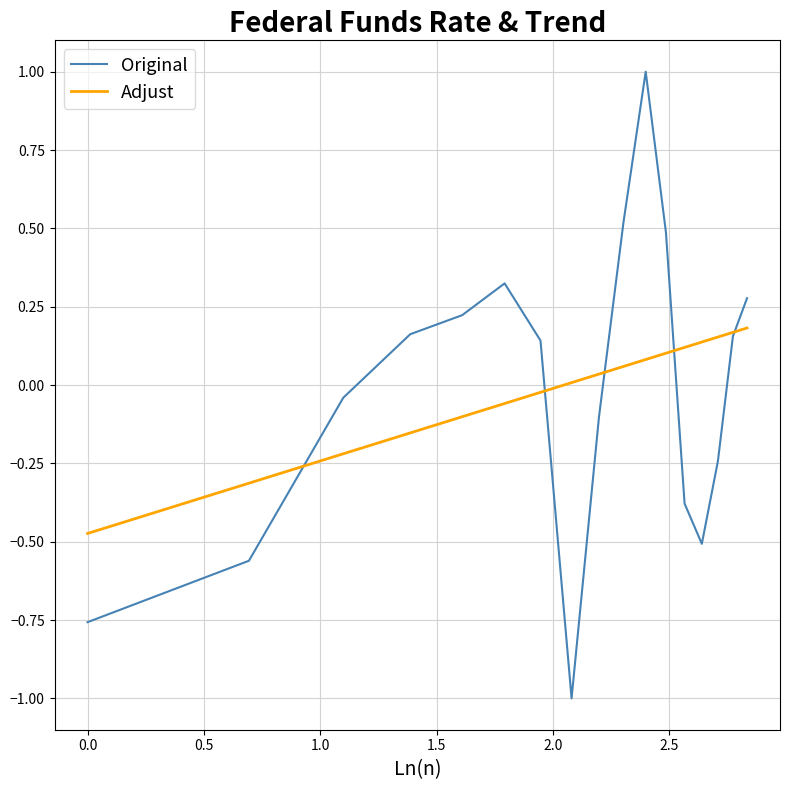

Which series has the widest spread of values?

Original